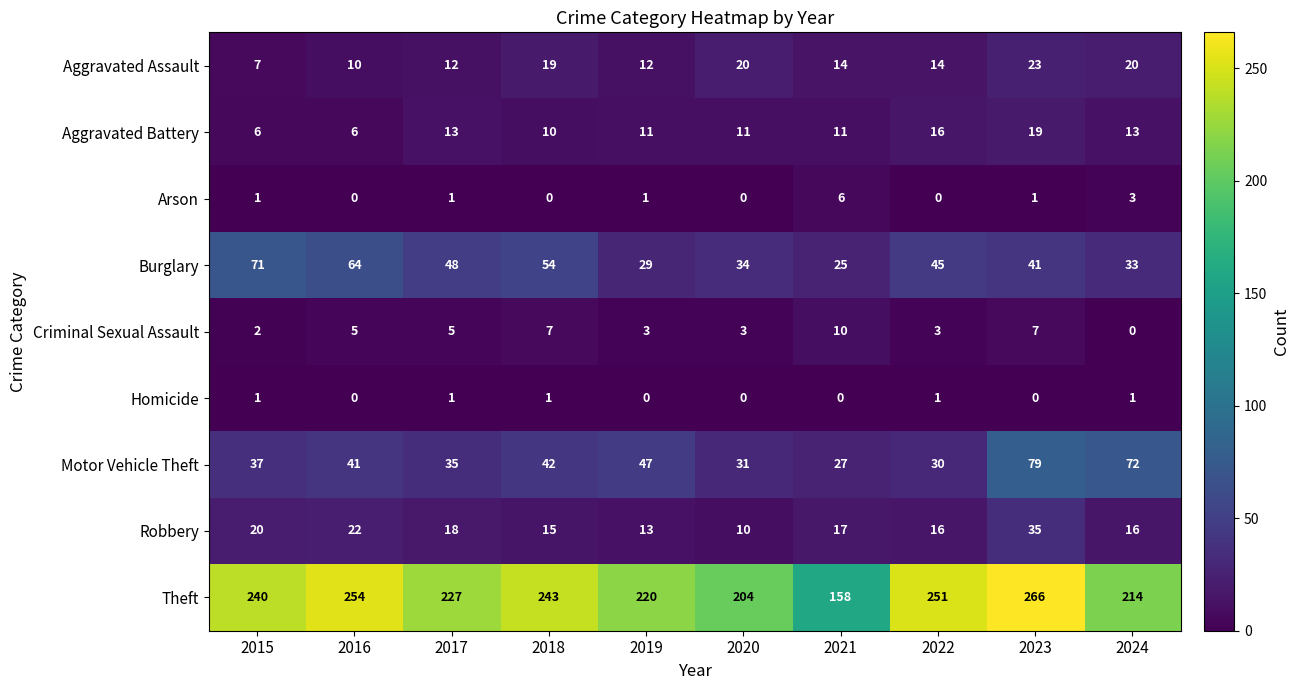

How many data points does each series have?

10